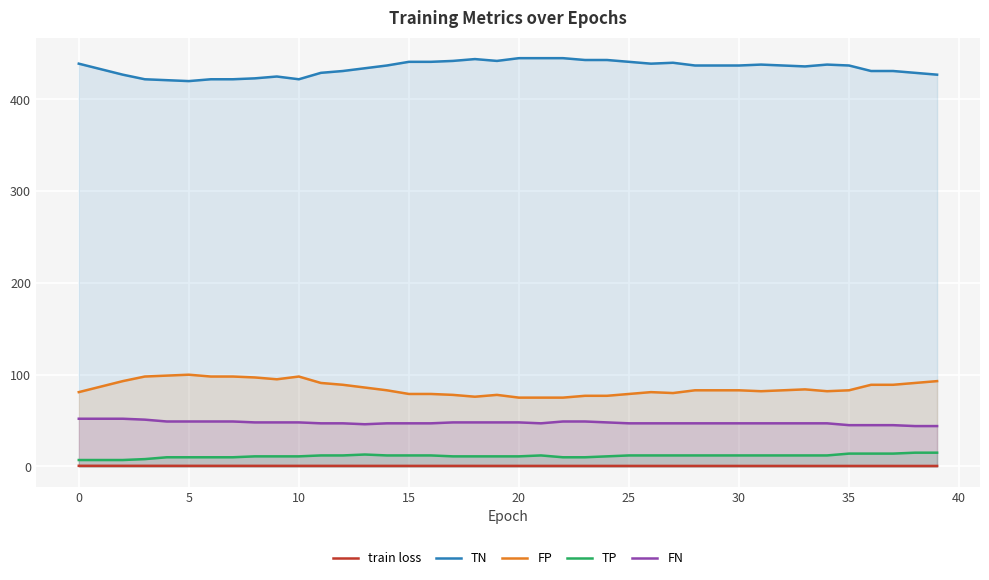

Is it true that FP equals 175.5 at 15?

False